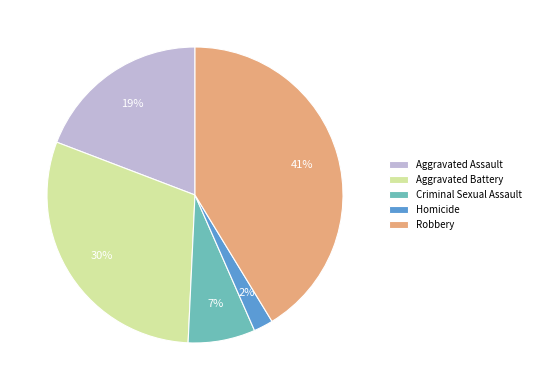

How many segments does this pie chart have?

5